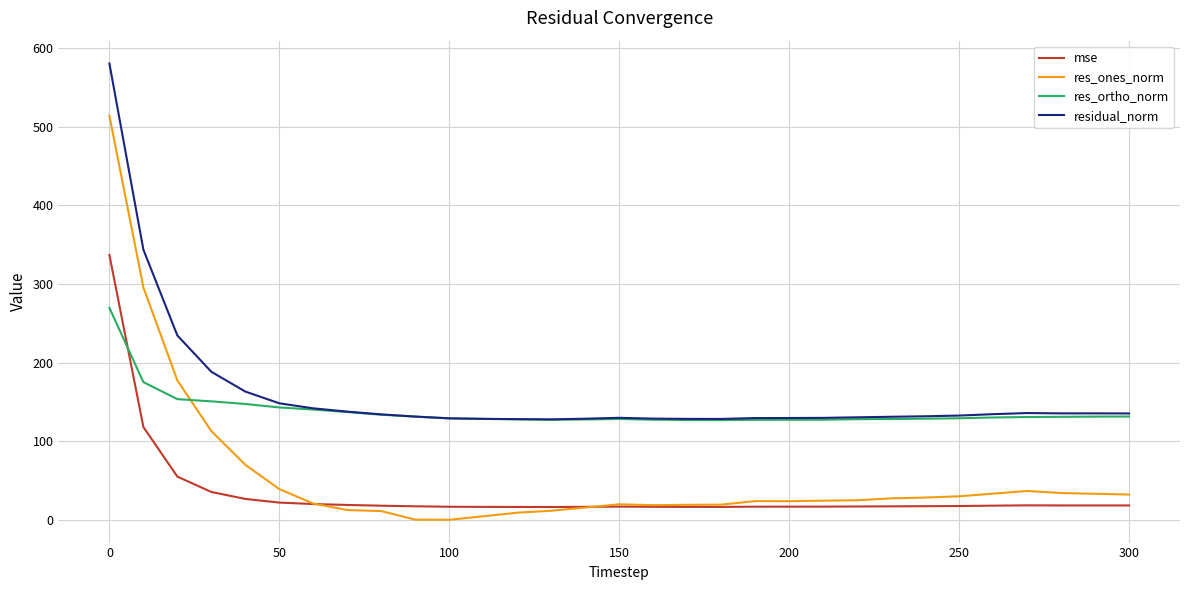

What is the maximum value shown in the chart?

580.3